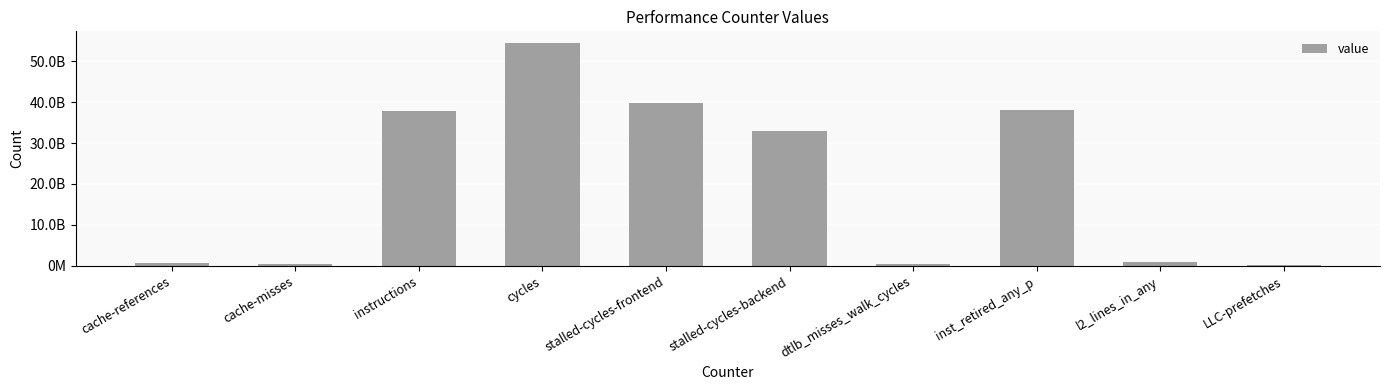

What is the average value?

20603941847